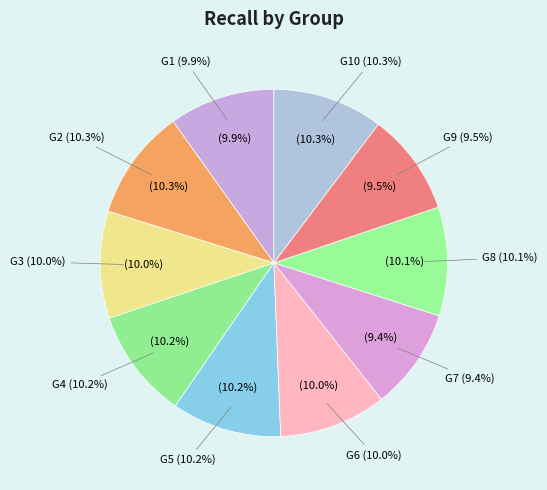

To the nearest percent, what percentage of the pie is G5?

10%